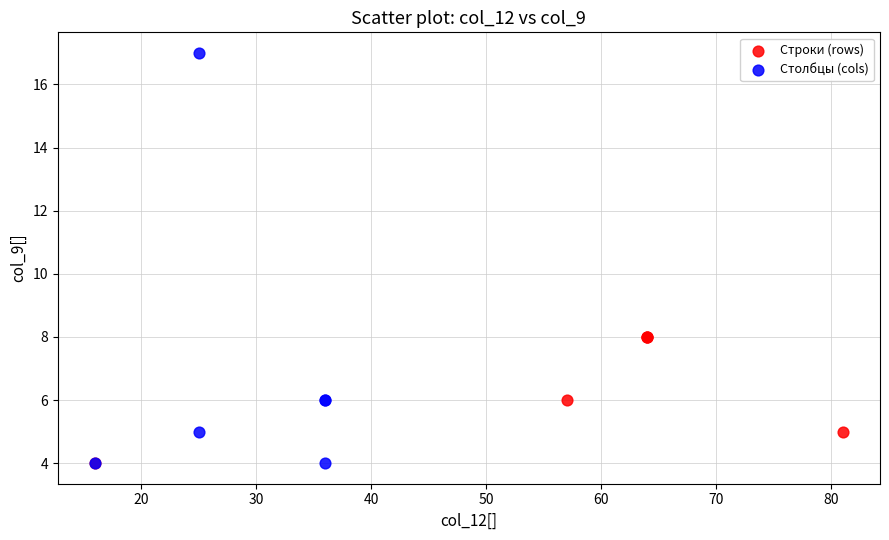

Which series reaches the maximum Y coordinate?

Столбцы (cols)